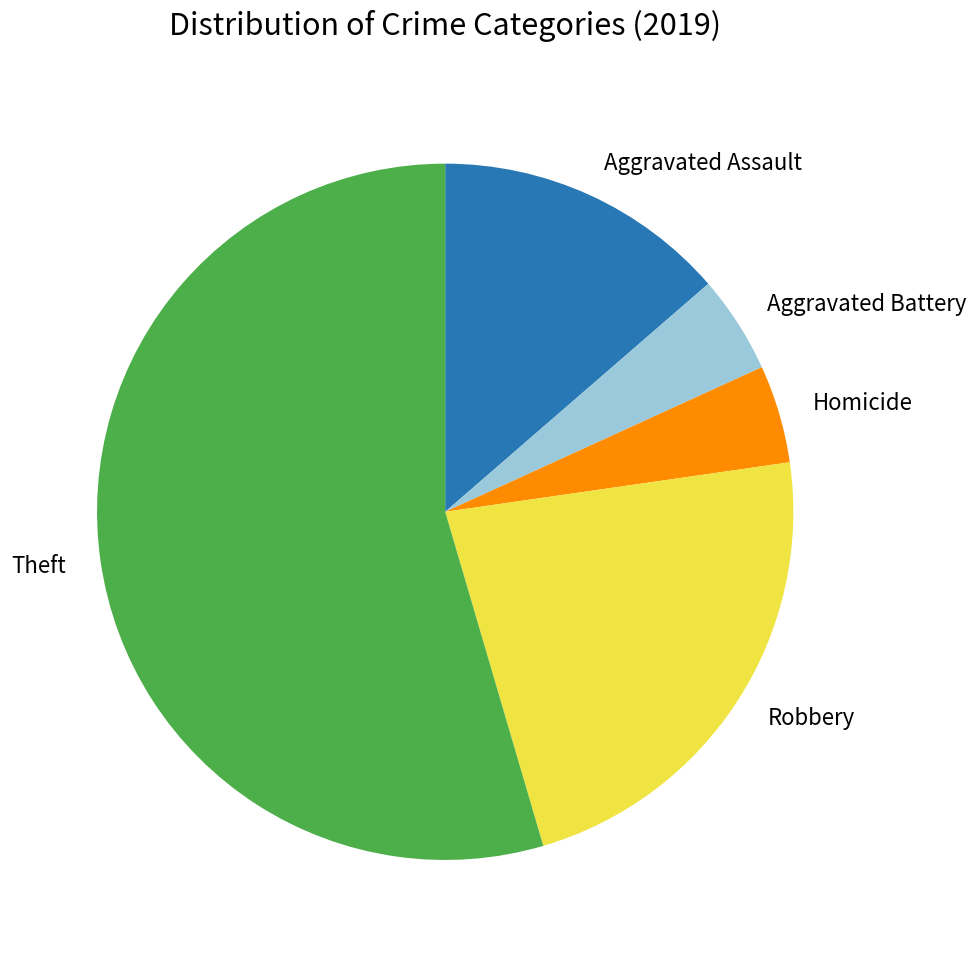

Which slice is the largest?

Theft